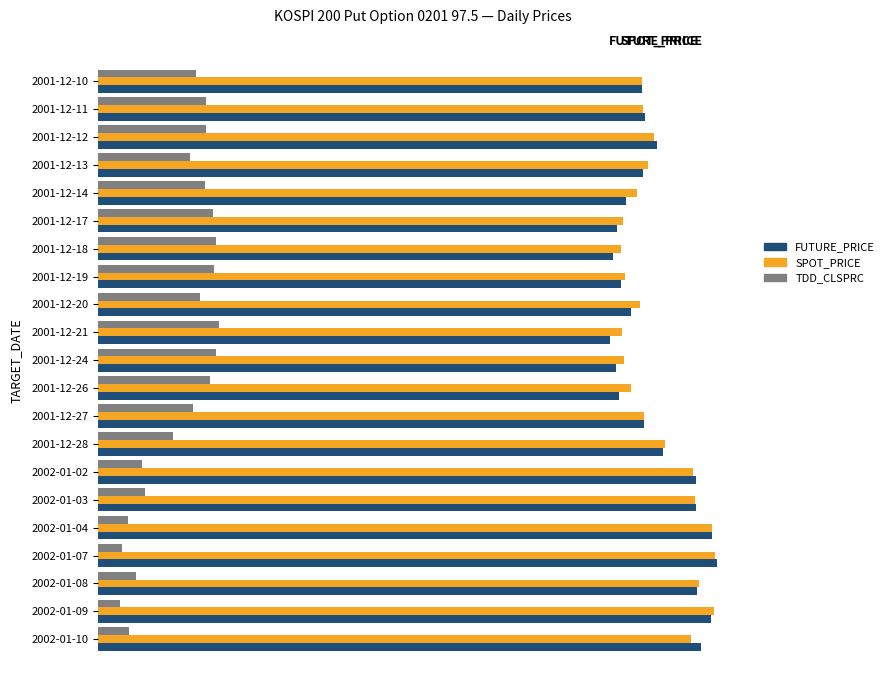

What are all the series names shown in the legend?

FUTURE_PRICE, SPOT_PRICE, TDD_CLSPRC